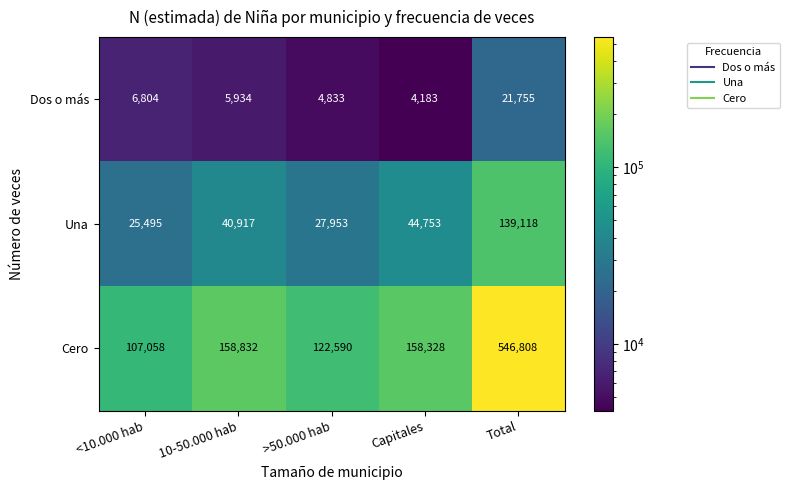

Which series has the largest range (max minus min)?

Cero